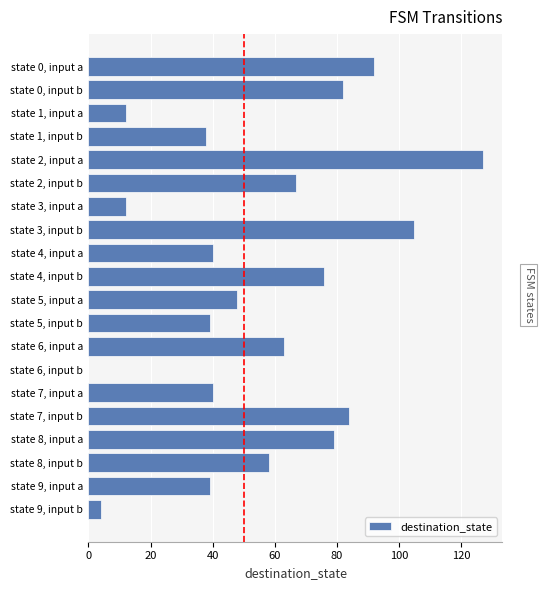

The chart shows a value of 32 at state 6, input a. True or false?

False